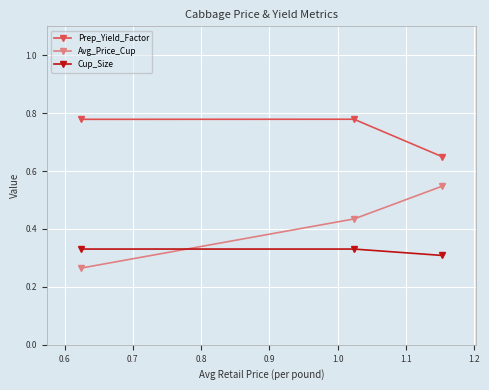

At how many categories does at least one series exceed 0?

3